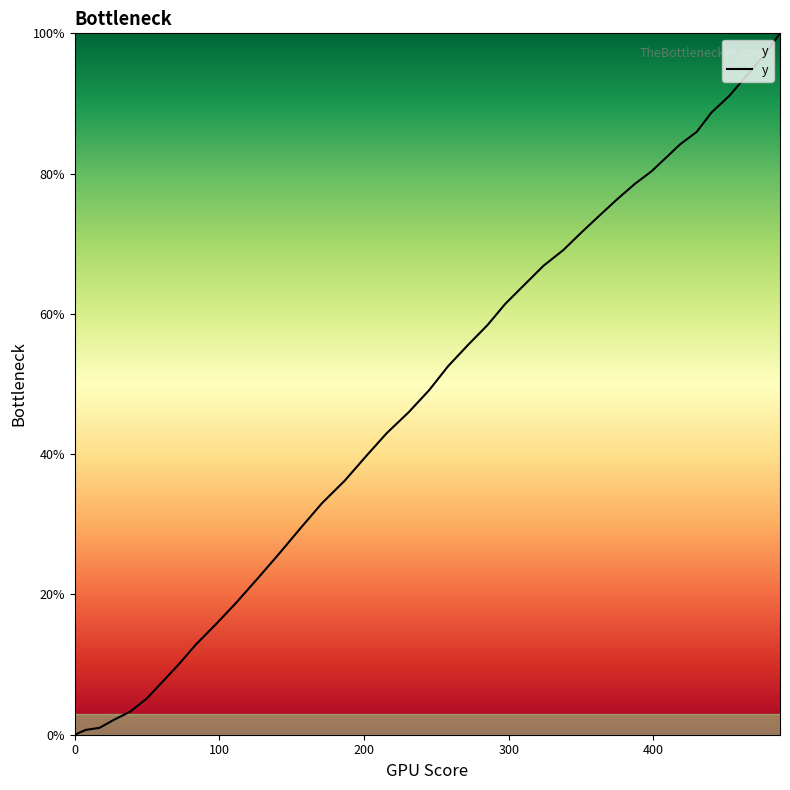

What is the difference between the second highest and second lowest values?

96.2